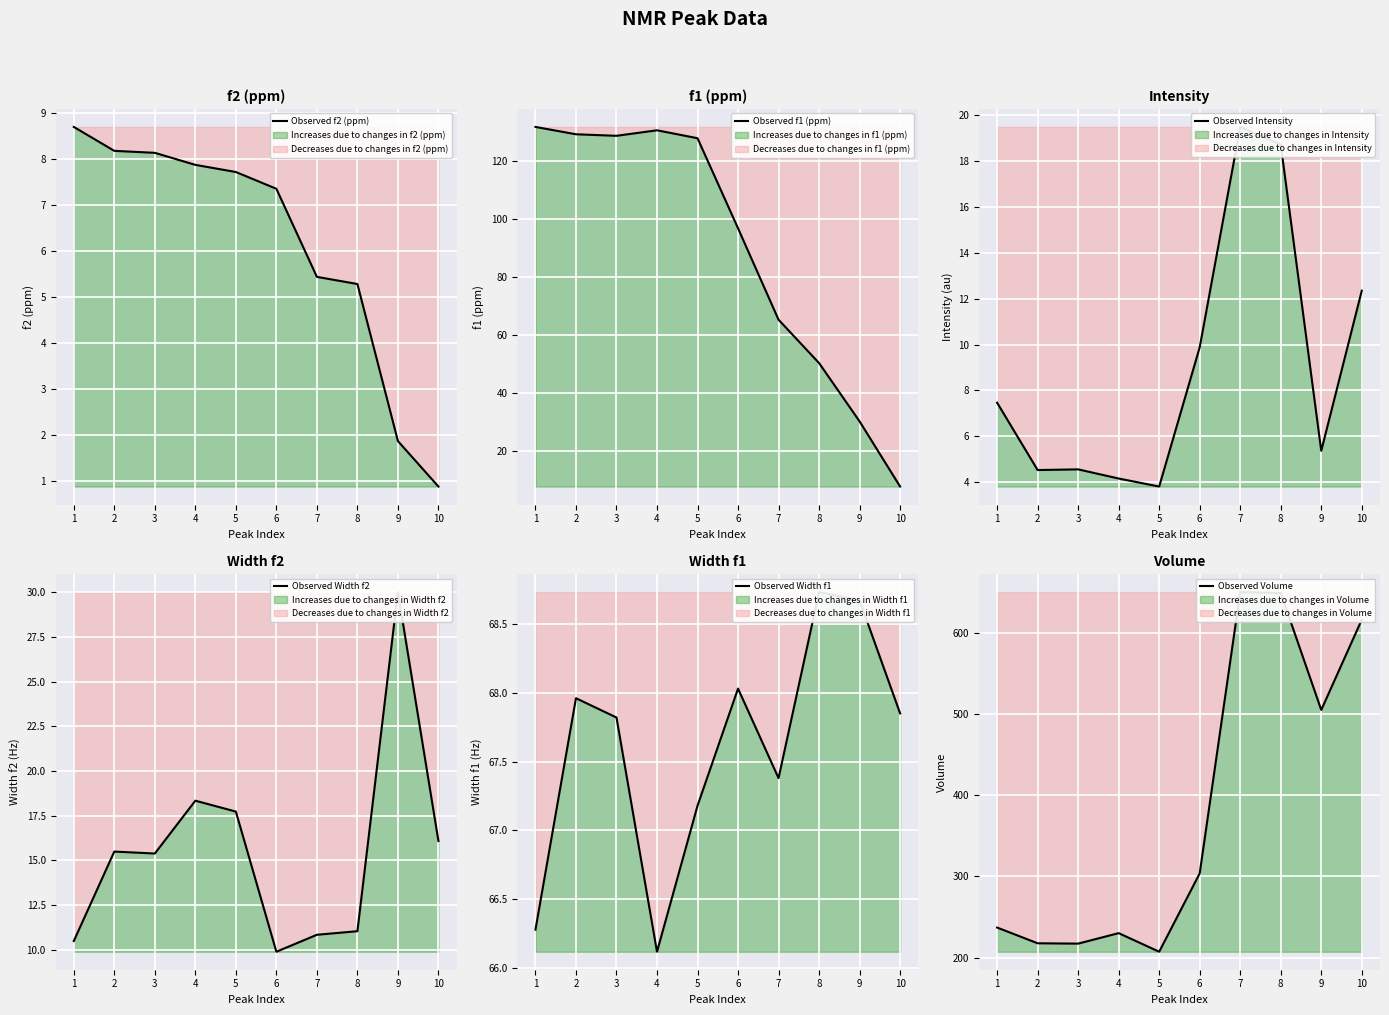

At how many categories does at least one series exceed 554?

3